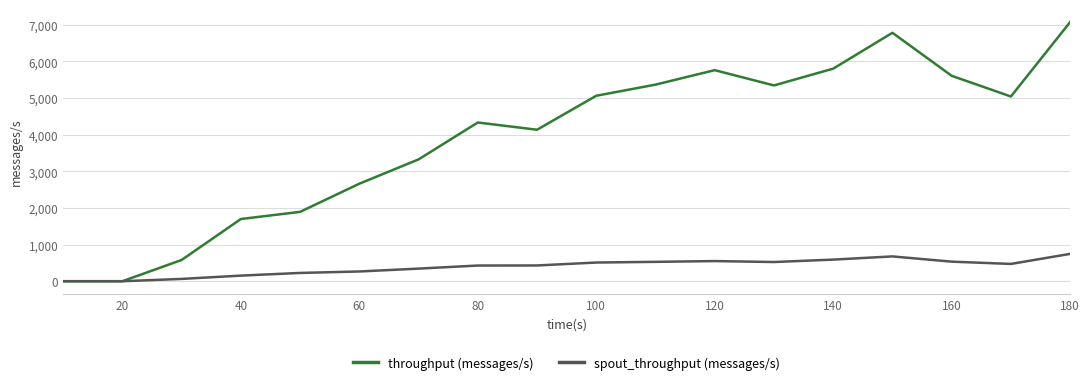

Which series has the largest range (max minus min)?

throughput (messages/s)